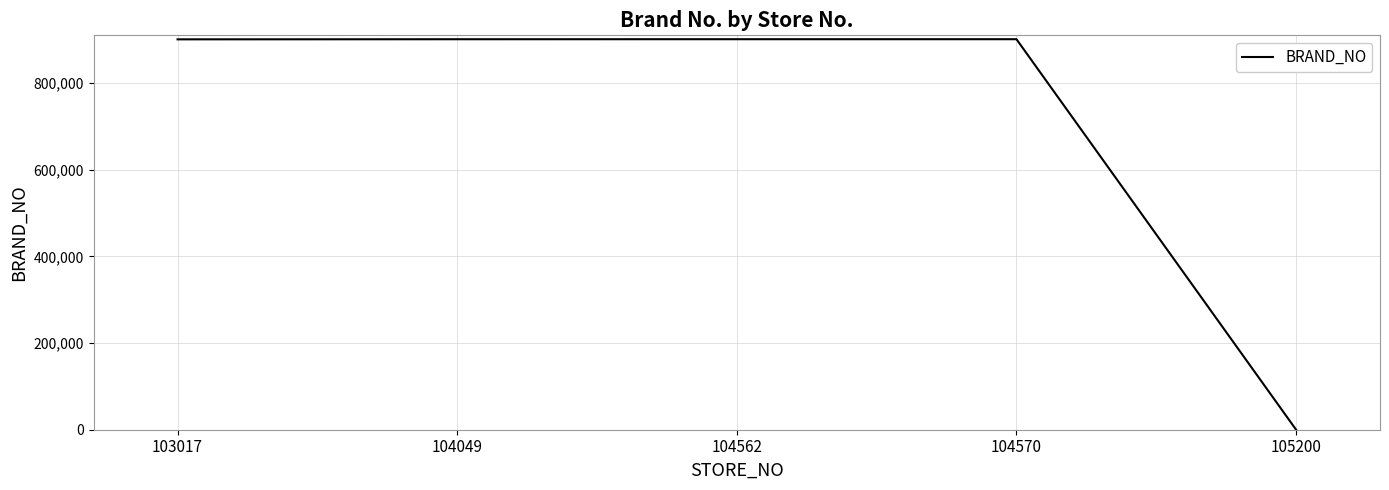

At which label is the value closest to 450524?

103017